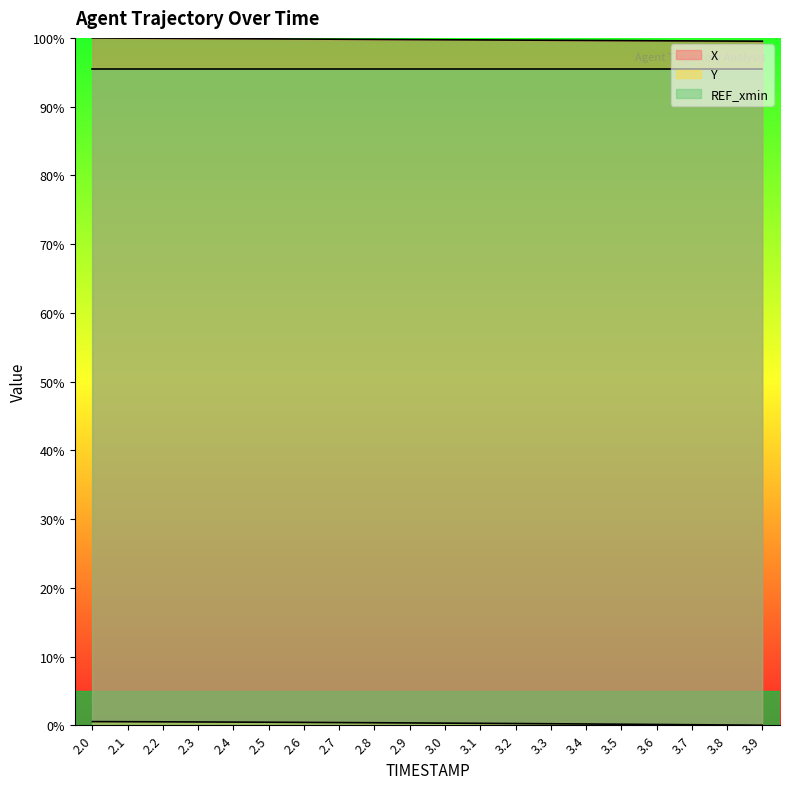

What is the value of the Y point at the 4th from the left?

0.5